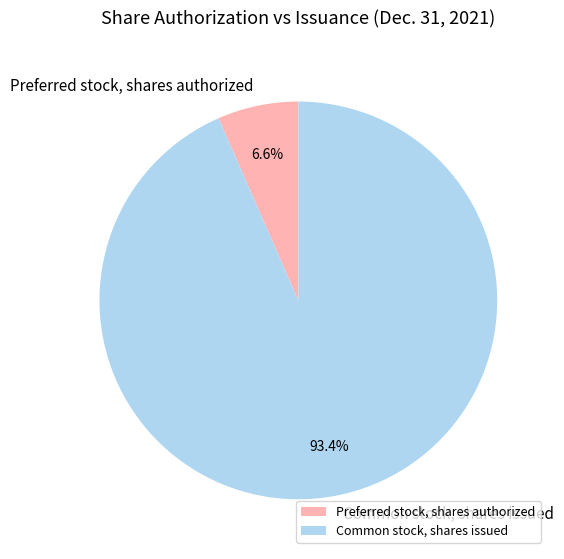

Which has a higher value, Common stock, shares issued or Preferred stock, shares authorized?

Common stock, shares issued